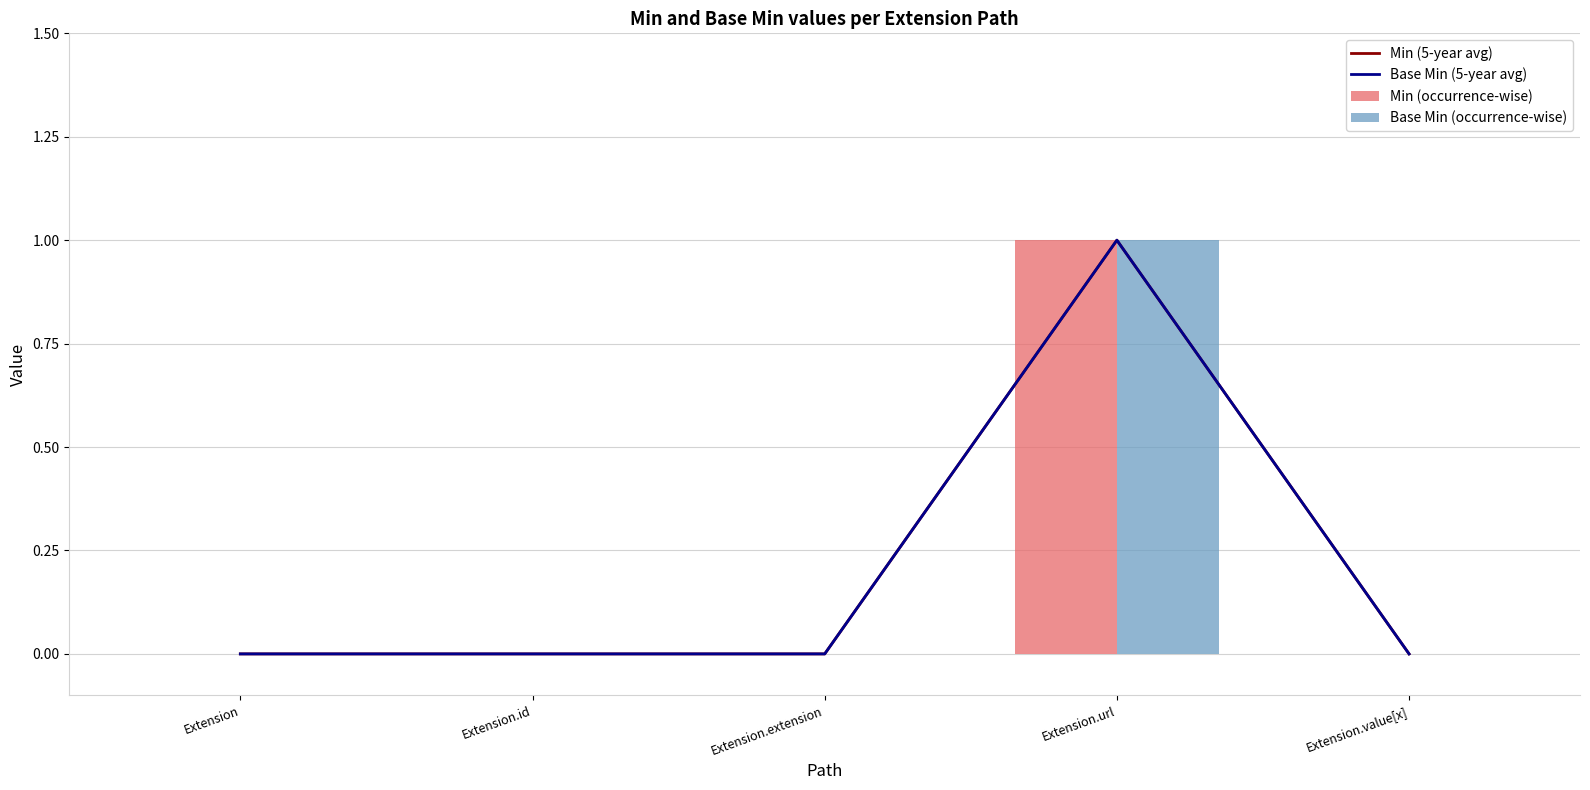

What is the difference between the maximum and minimum values in the Base Min (occurrence-wise) series?

1